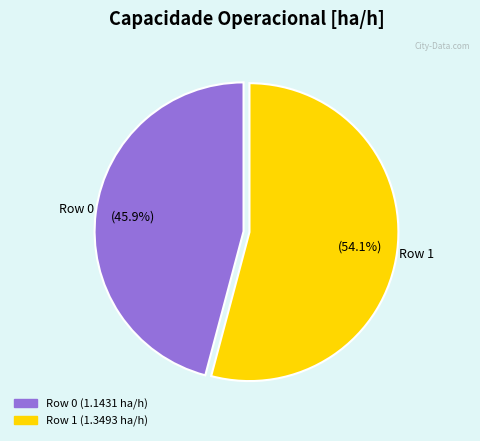

Which has a higher value, Row 0 or Row 1?

Row 1